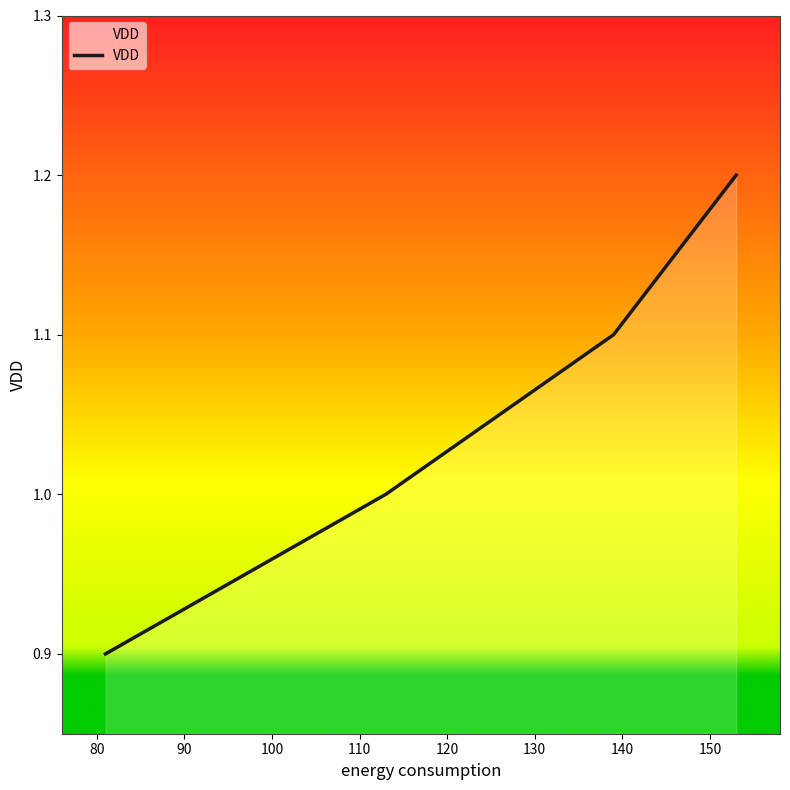

What is the average value?

1.1